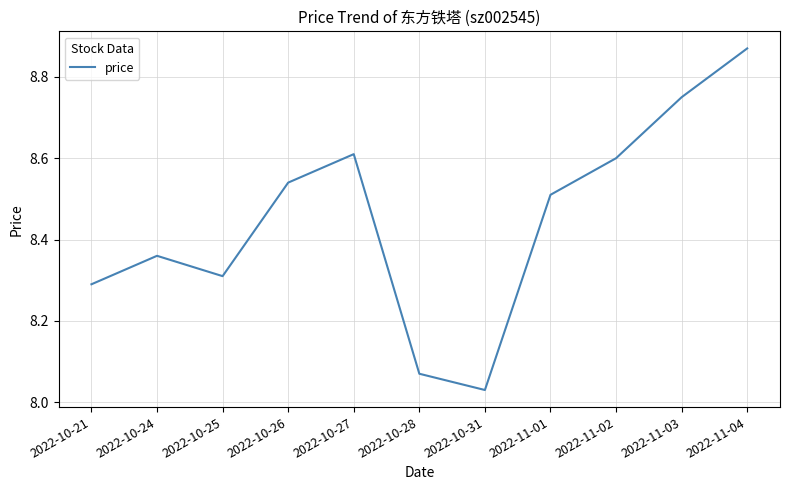

What is the change in value from 2022-10-21 to 2022-10-28?

-0.2